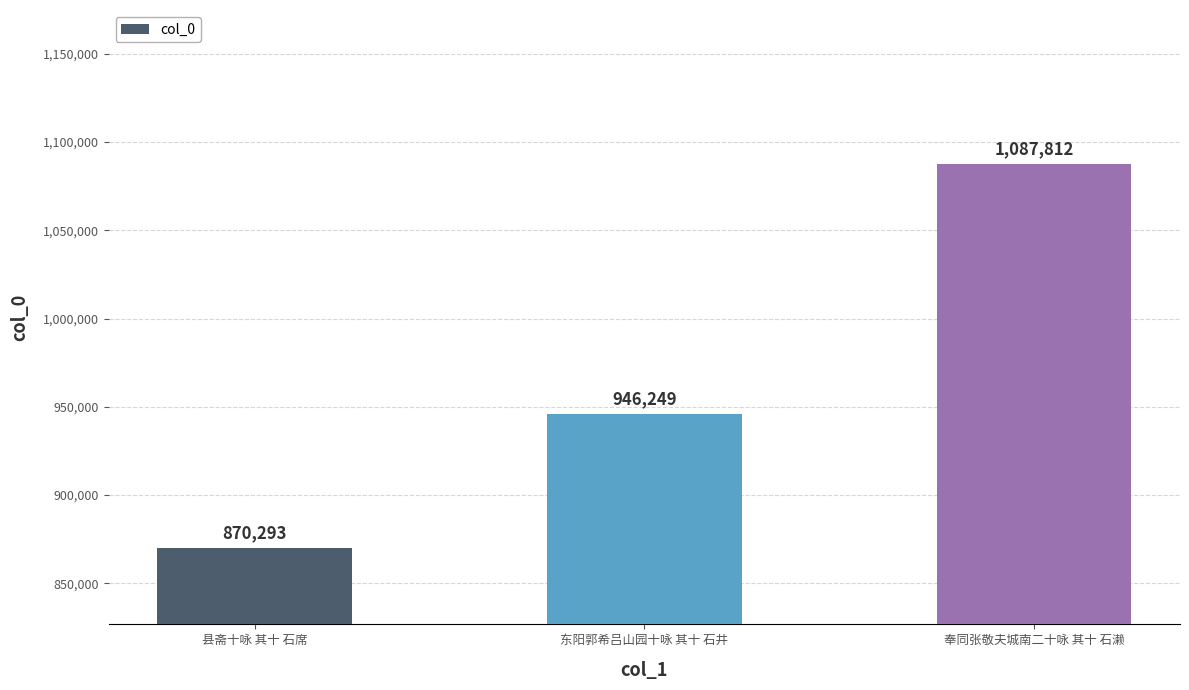

What is the value of the 2nd bar from the left?

946249